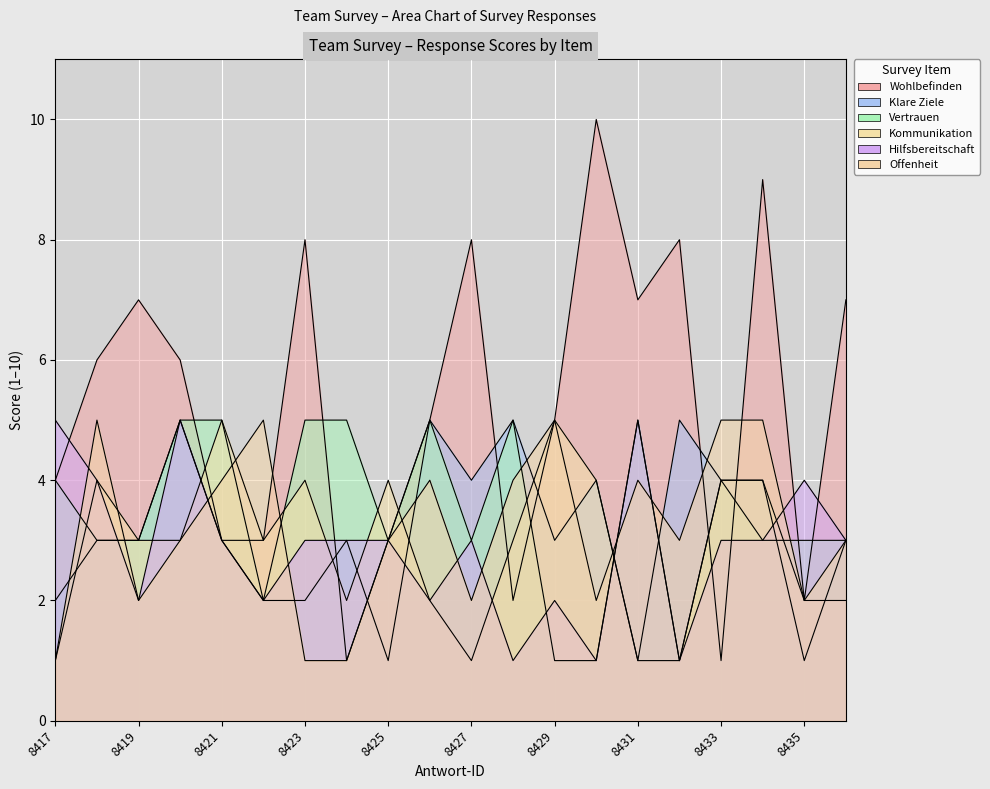

Is the value of Vertrauen at 64038422 greater than the value of Hilfsbereitschaft at 64038429?

No